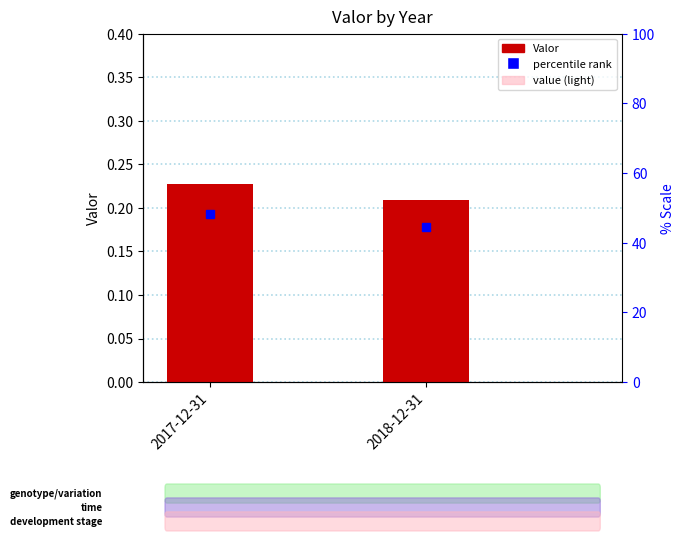

What is the total value across all series at 2018-12-31?

0.2